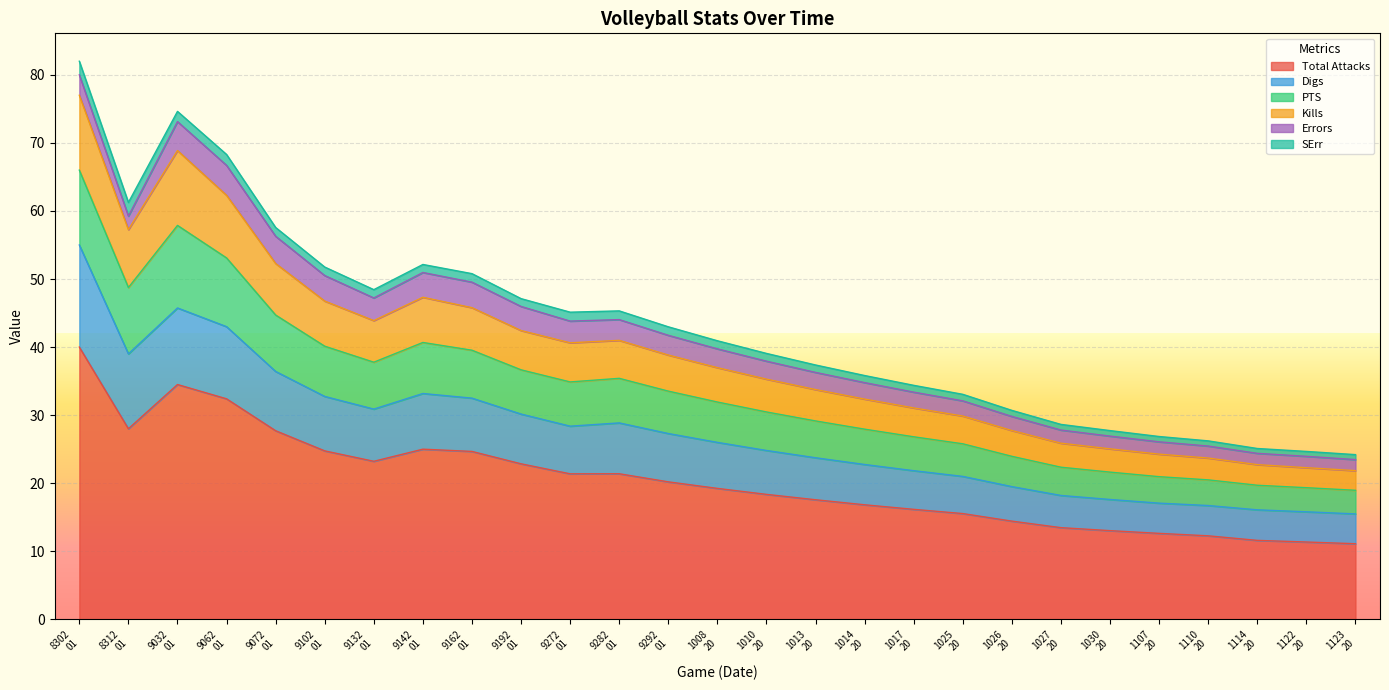

What is the value of the Total Attacks point at the 26th from the left?

11.4